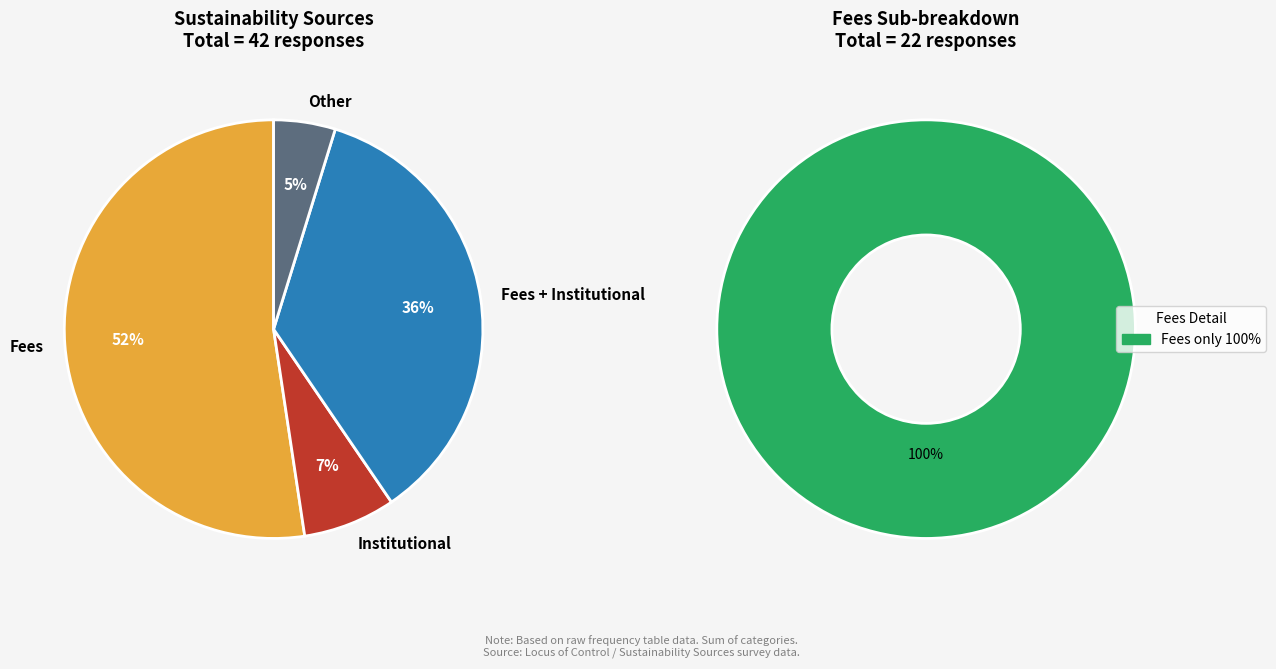

Which has a higher value, 5 or 6?

6